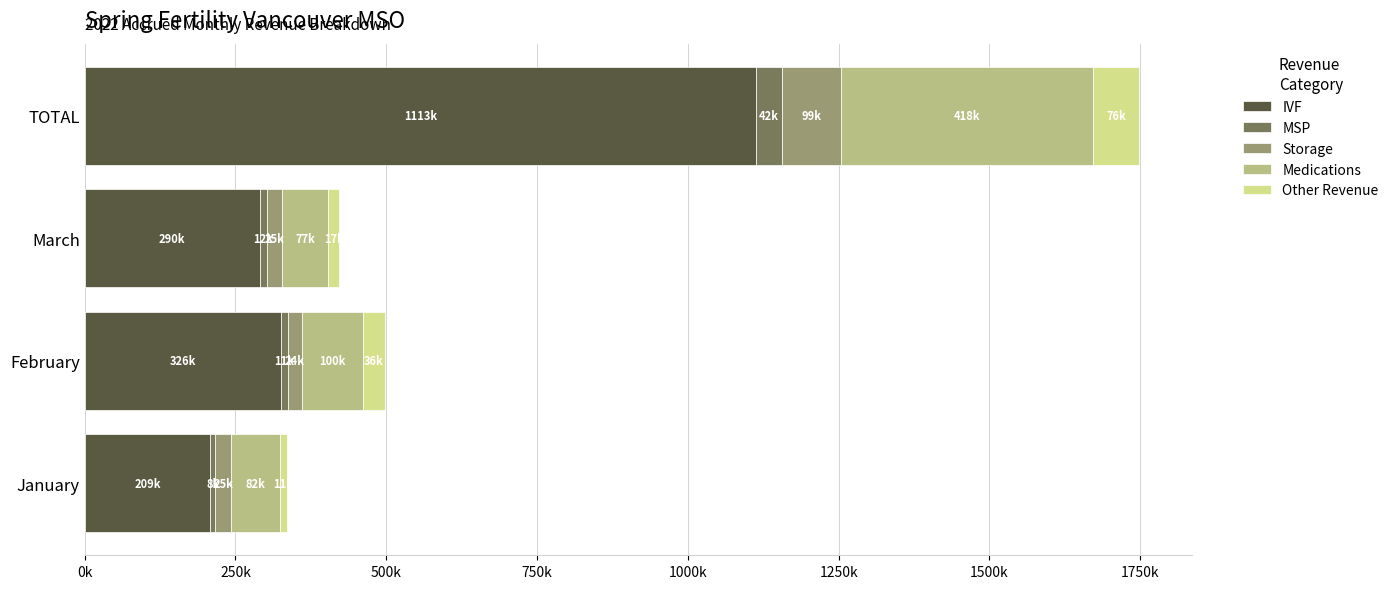

What are all the series names shown in the legend?

IVF, MSP, Storage, Medications, Other Revenue